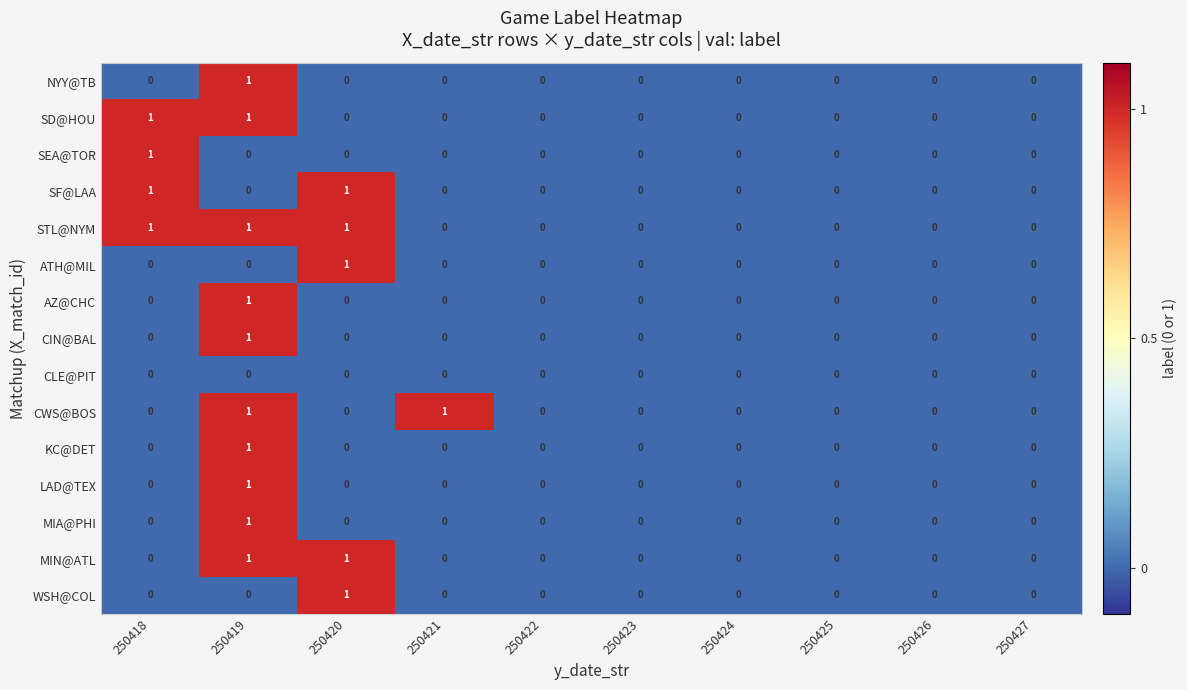

Which series has the largest total across all categories?

STL@NYM